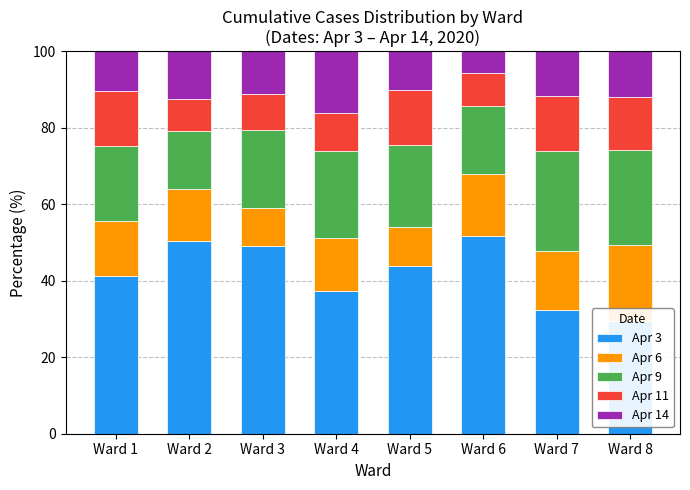

What is the smallest value displayed?

5.7